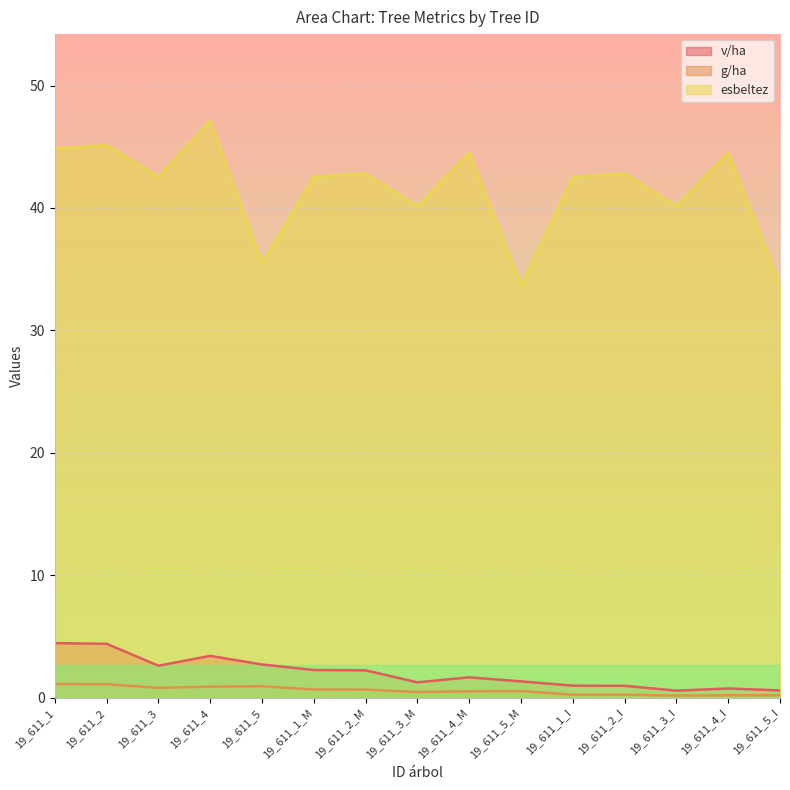

True or false: g/ha has more than 0 points higher than both neighbors.

True